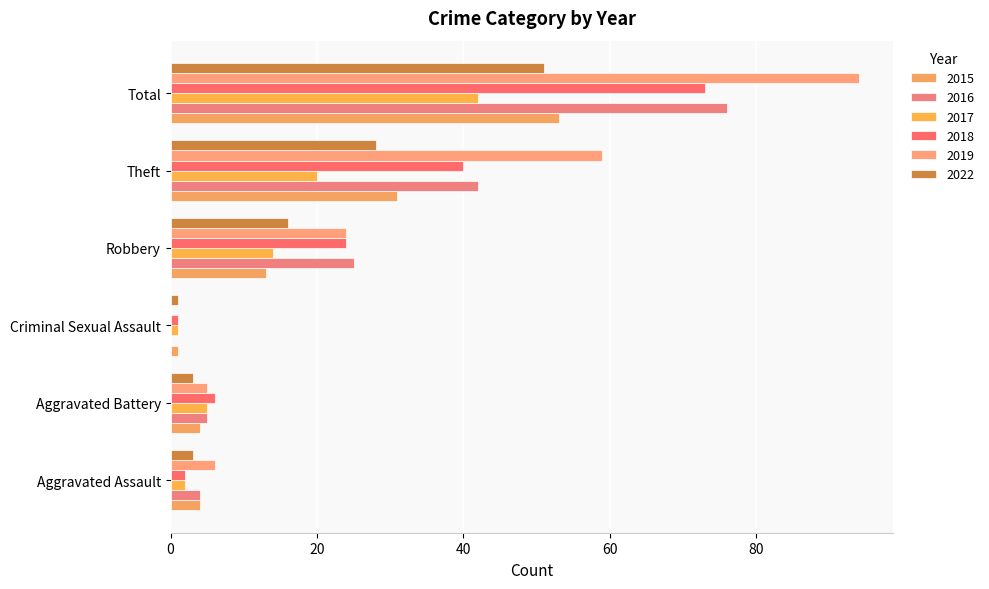

Reading left to right, list all the values displayed in this chart.

2015: 4	4	1	13	31	53
2016: 4	5	0	25	42	76
2017: 2	5	1	14	20	42
2018: 2	6	1	24	40	73
2019: 6	5	0	24	59	94
2022: 3	3	1	16	28	51